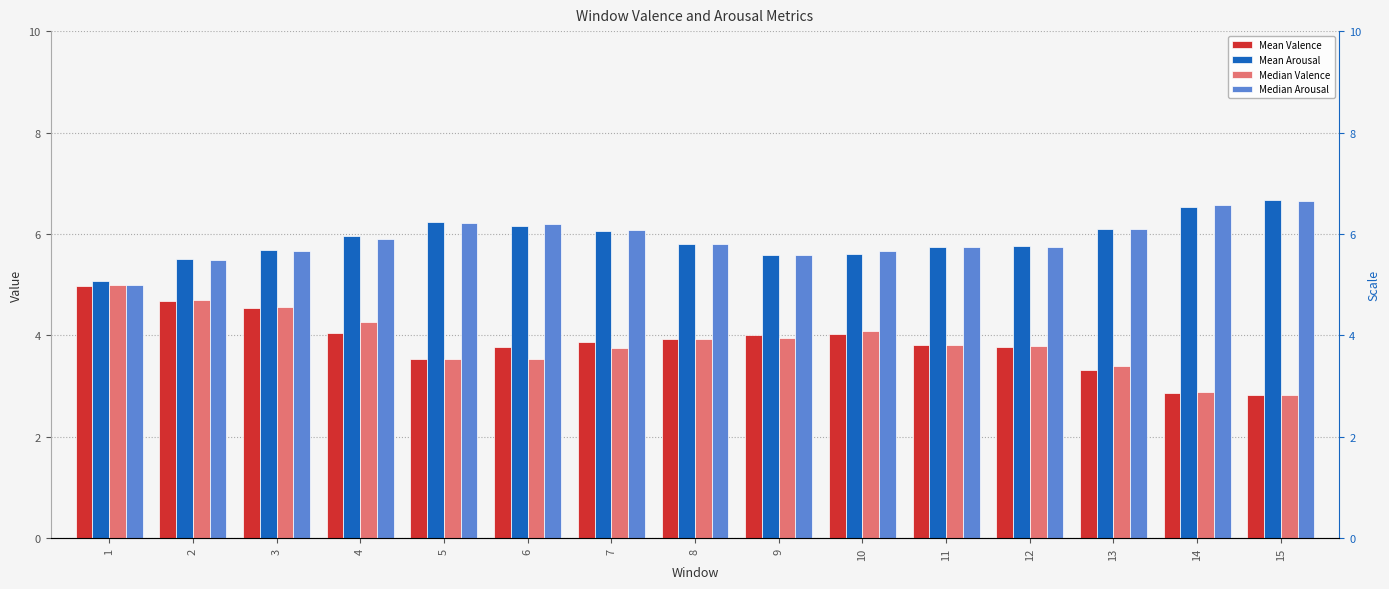

Which series has the largest total across all categories?

Mean Arousal